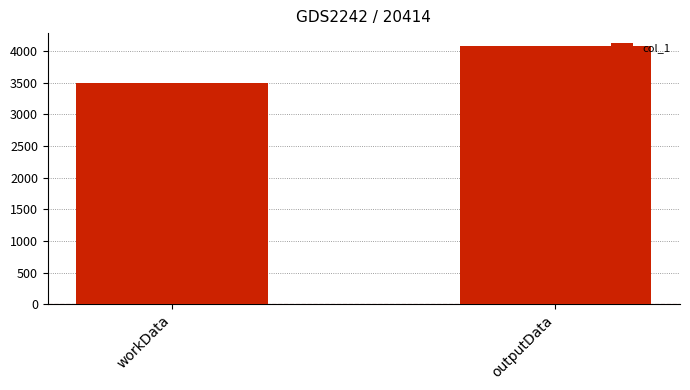

What is the average value?

3790